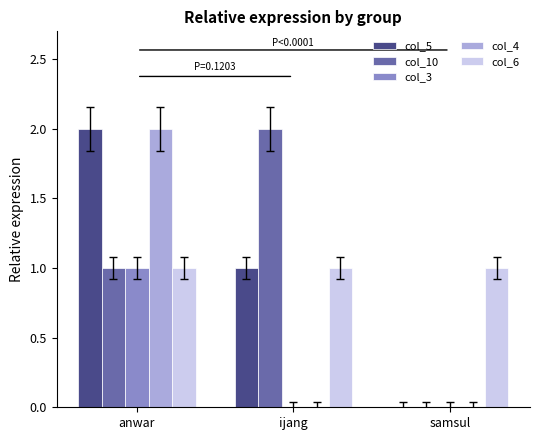

What is the total value across all series at ijang?

4